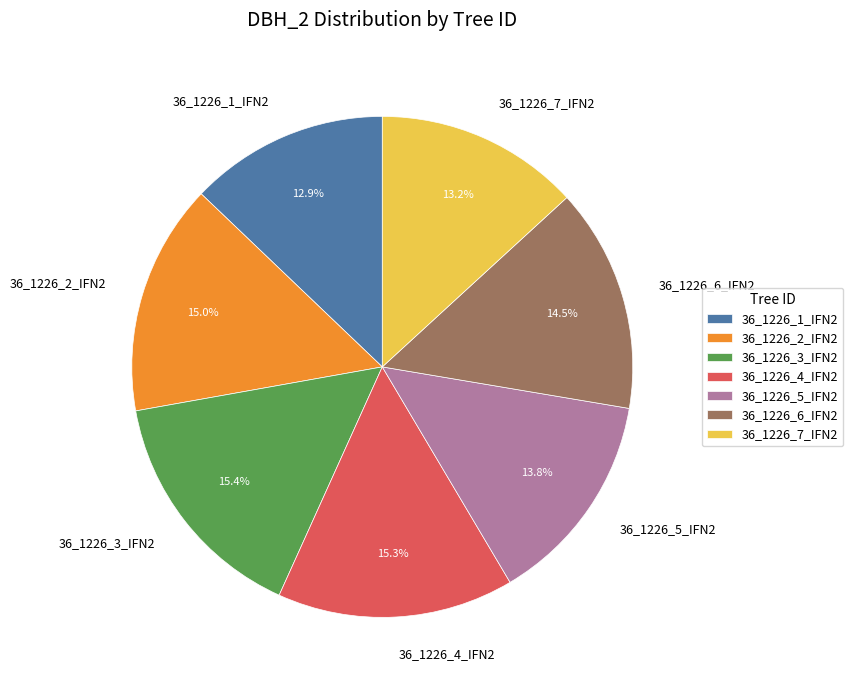

To the nearest percent, what portion does 36_1226_1_IFN2 represent?

13%